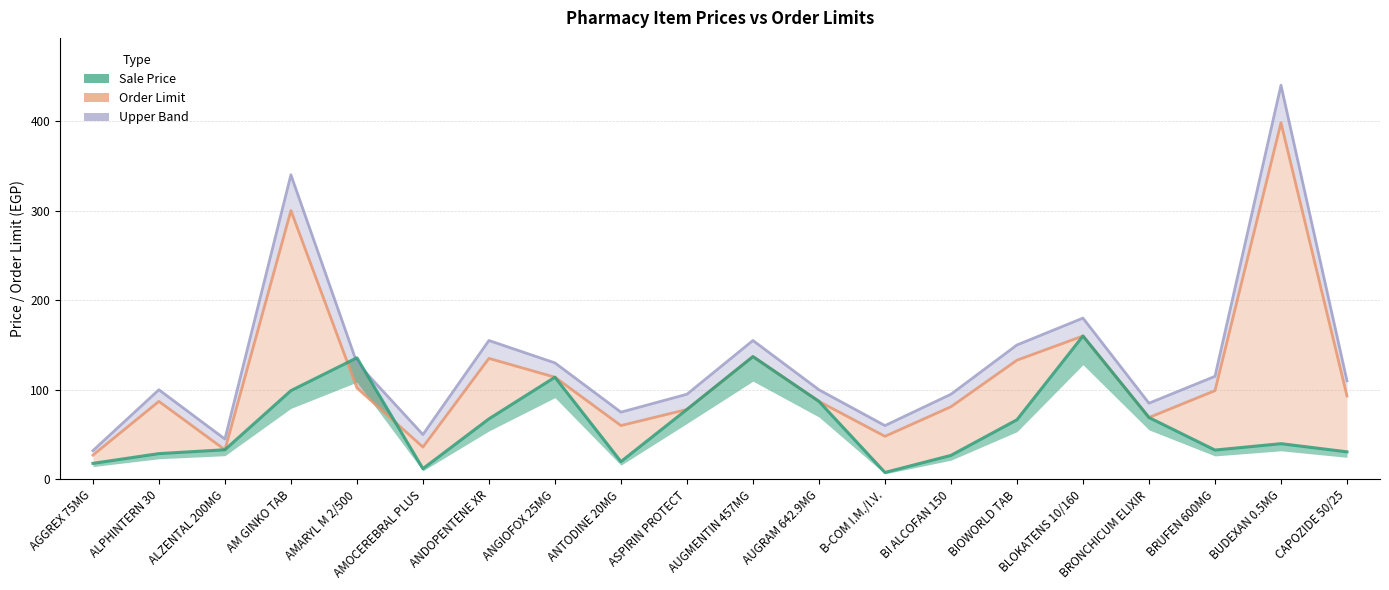

Which series ends up on top after the final intersection of Upper Band and Sale Price?

Upper Band